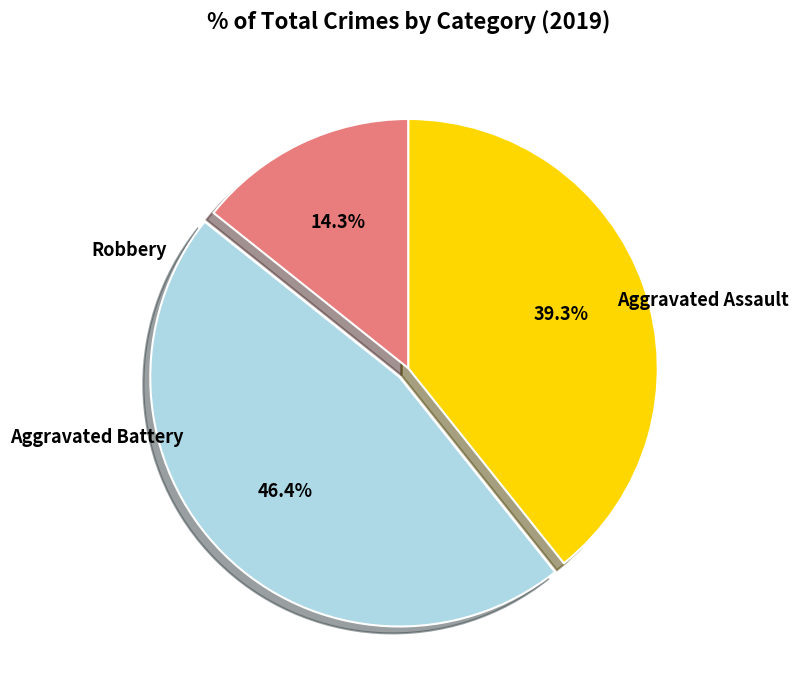

Is there a majority slice in this chart?

No